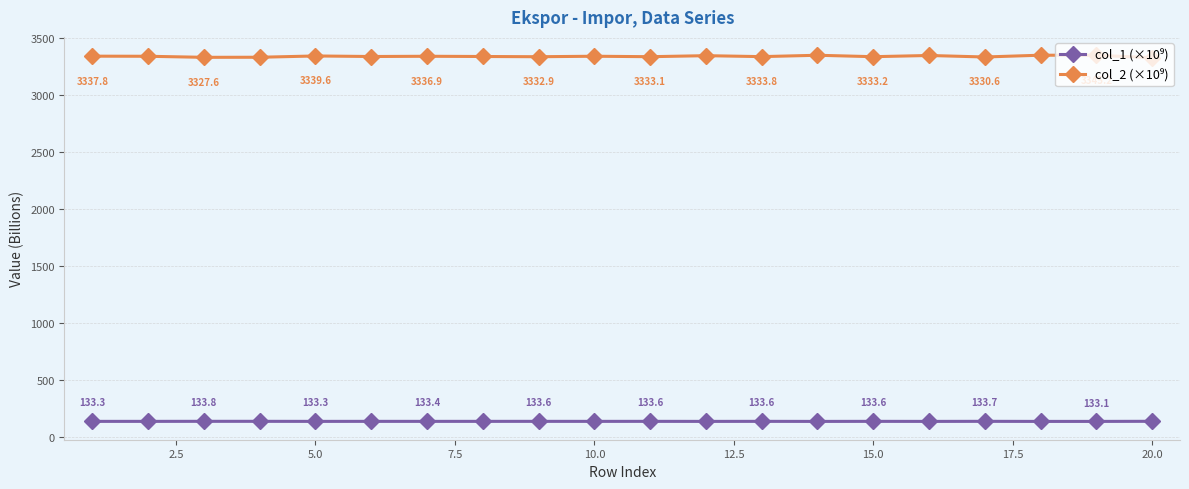

What is the greatest value displayed?

3346.3